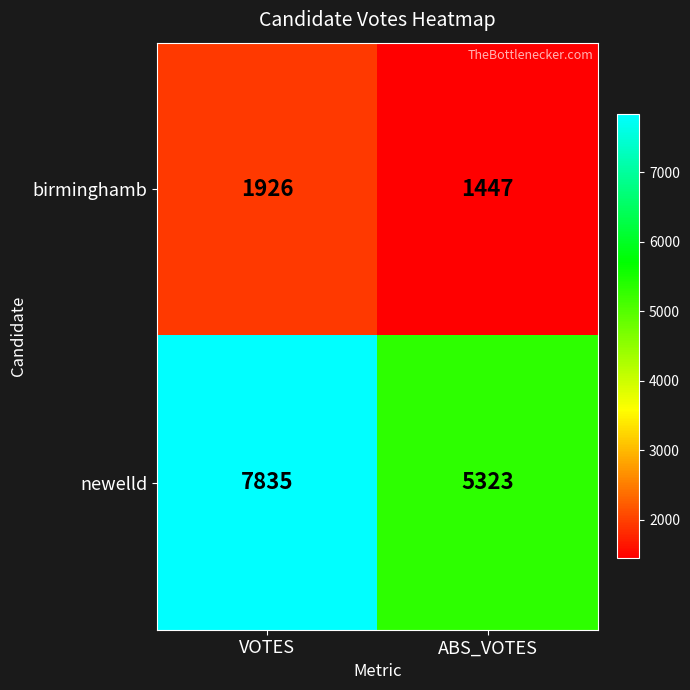

What is the average value of the newelld series?

6579